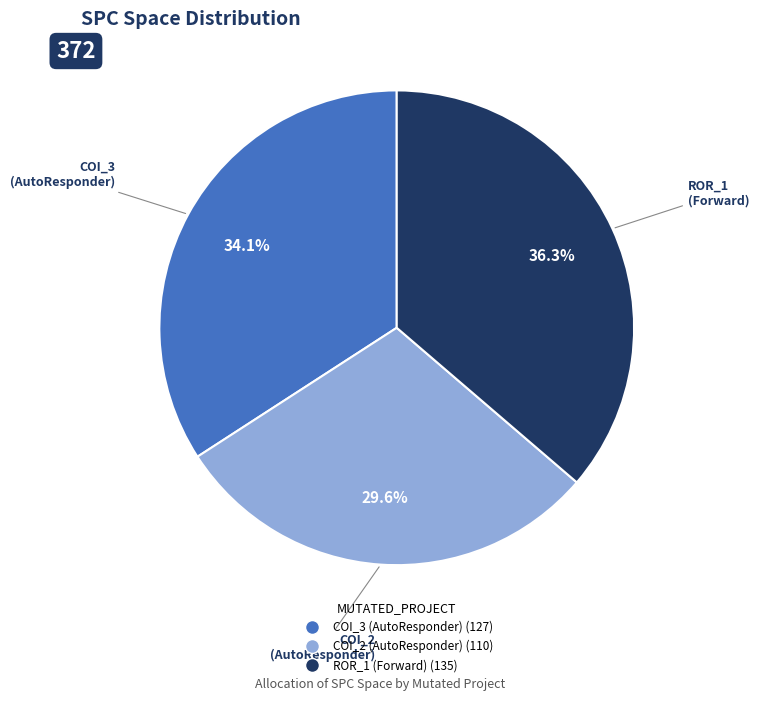

What percentage is NOT represented by COI_2 (AutoResponder)?

70.4%